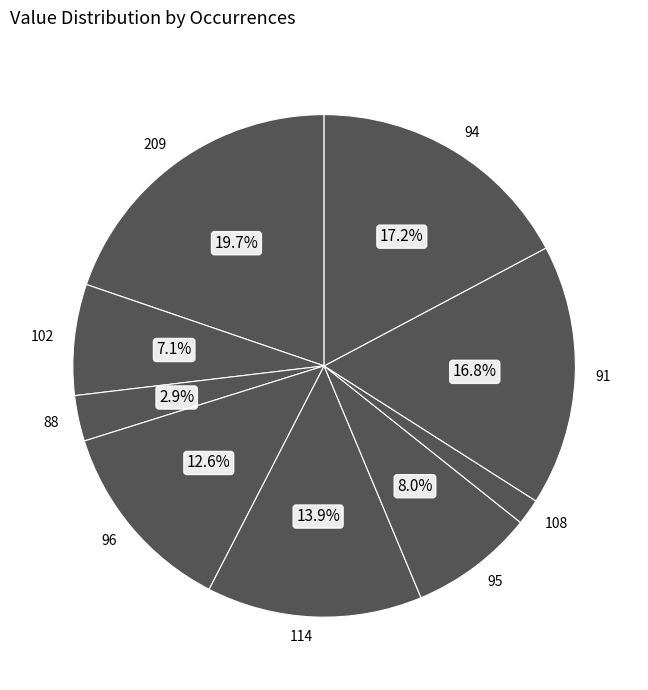

Which has a higher value, 114 or 88?

114